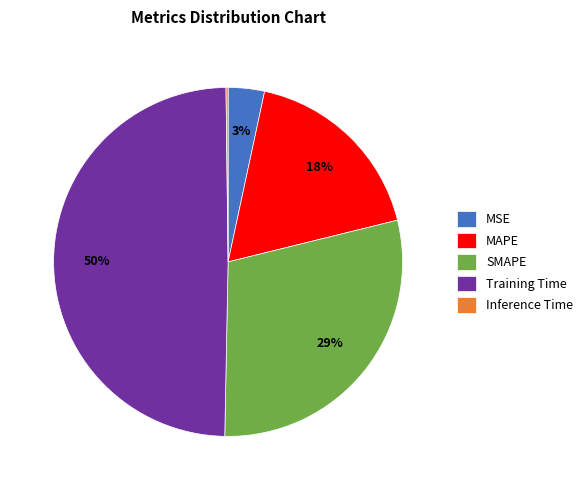

The MSE slice represents 3% of the pie. True or false?

True